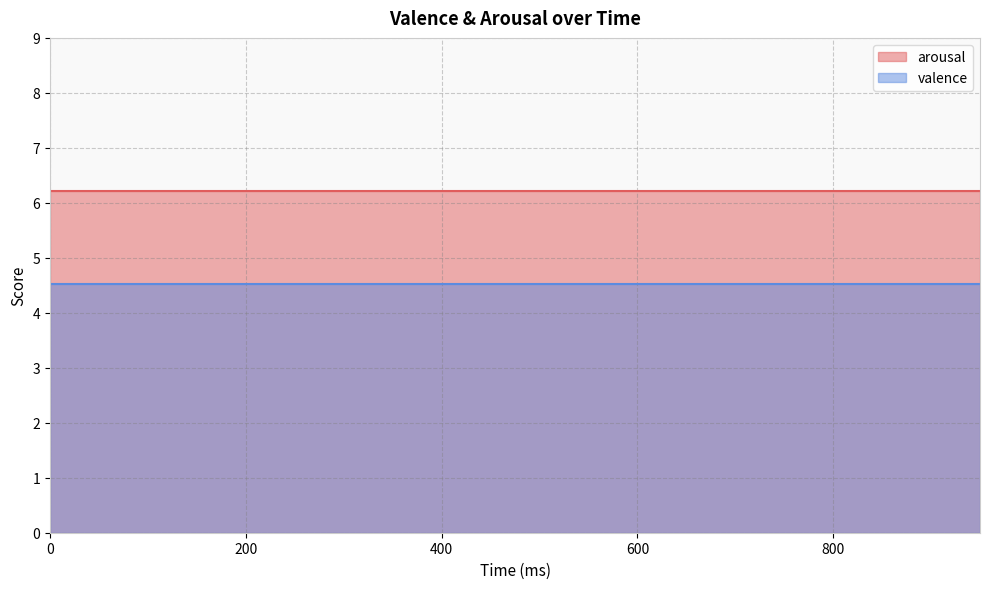

Reading right to left, what are all the values shown in this chart?

arousal: 6.2	6.2	6.2	6.2	6.2	6.2	6.2	6.2	6.2	6.2	6.2	6.2	6.2	6.2	6.2	6.2	6.2	6.2	6.2	6.2
valence: 4.5	4.5	4.5	4.5	4.5	4.5	4.5	4.5	4.5	4.5	4.5	4.5	4.5	4.5	4.5	4.5	4.5	4.5	4.5	4.5